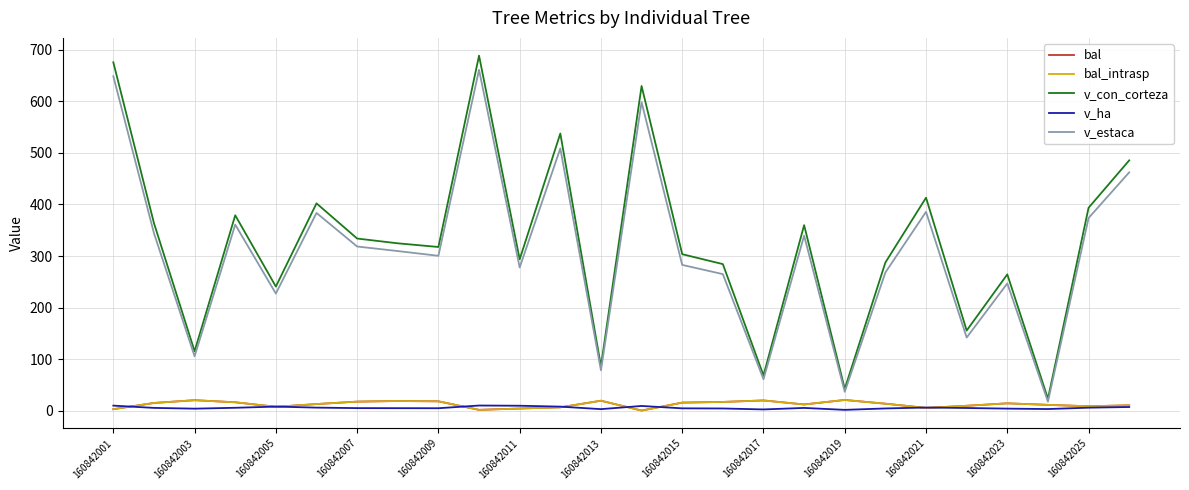

True or false: bal_intrasp has more than 1 points higher than both neighbors.

True